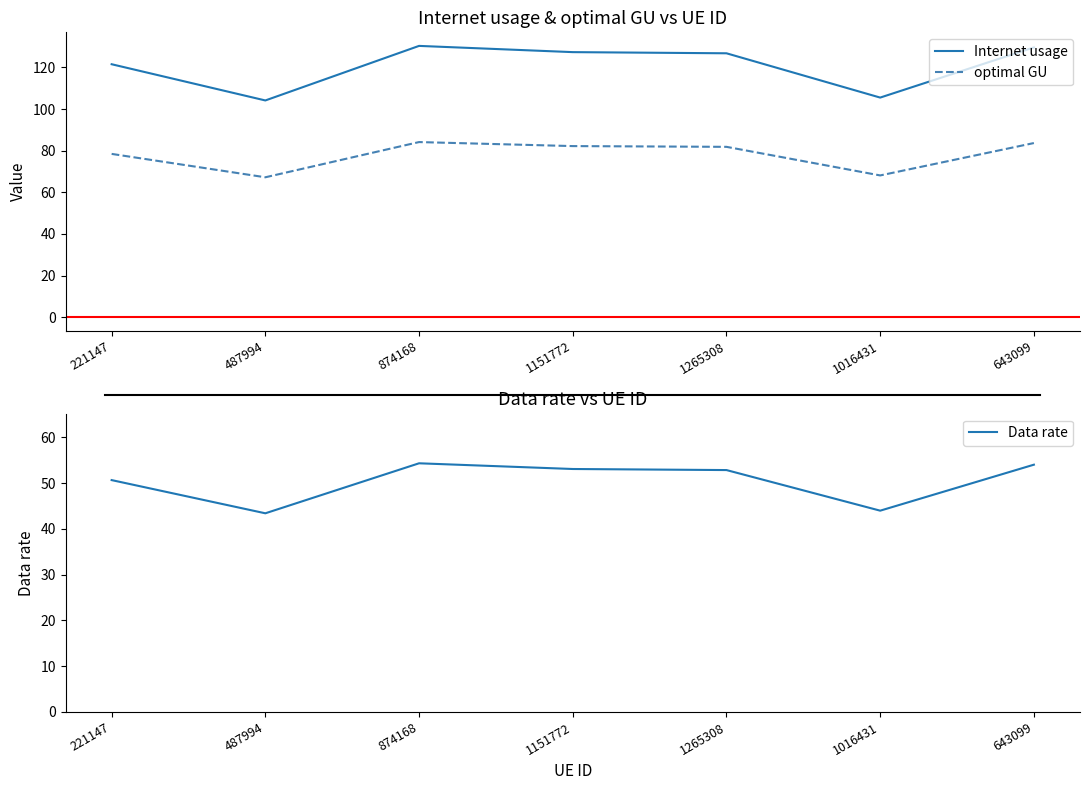

At which label does Internet usage reach its minimum?

487994